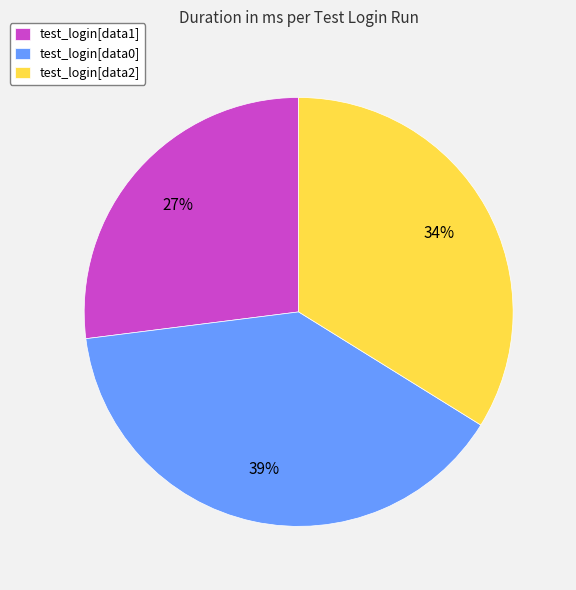

Between test_login[data1] and test_login[data0], which is larger?

test_login[data0]